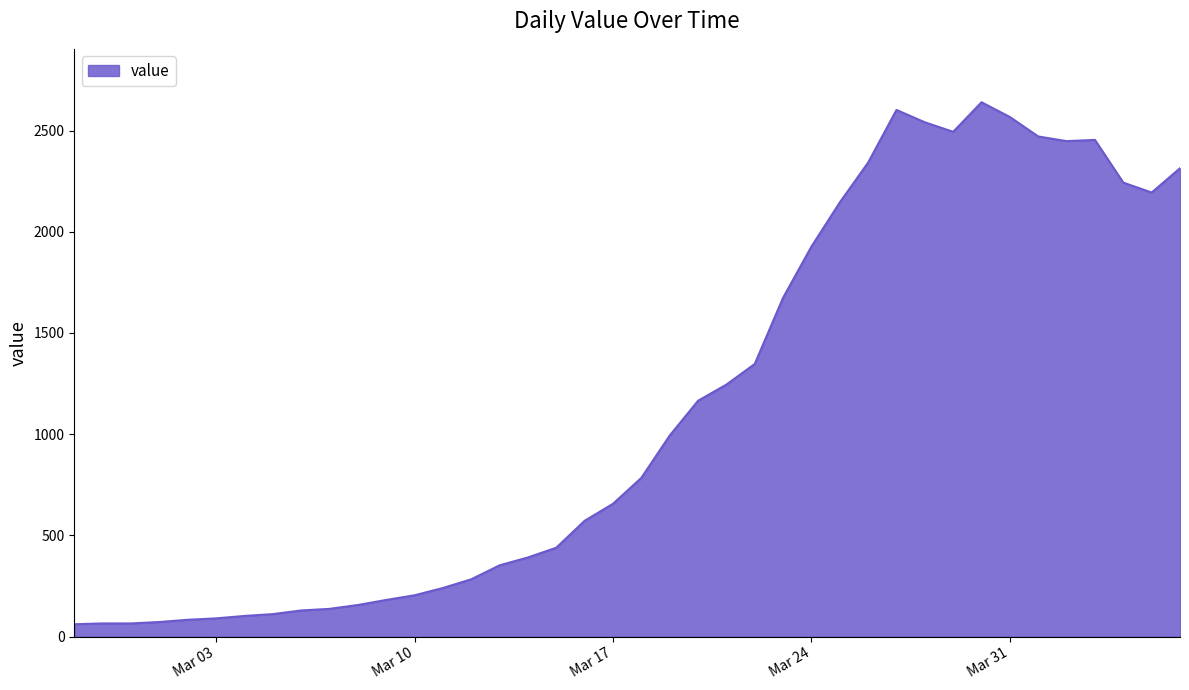

What is the maximum value shown in the chart?

2640